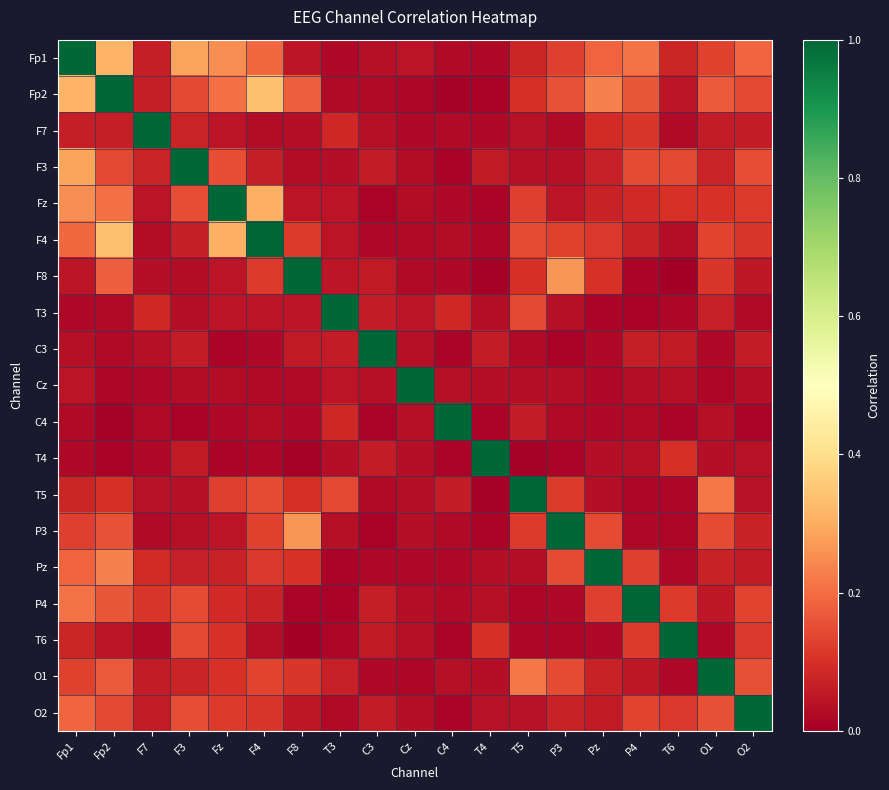

What is the spread (max minus min) of values at Cz?

1.0